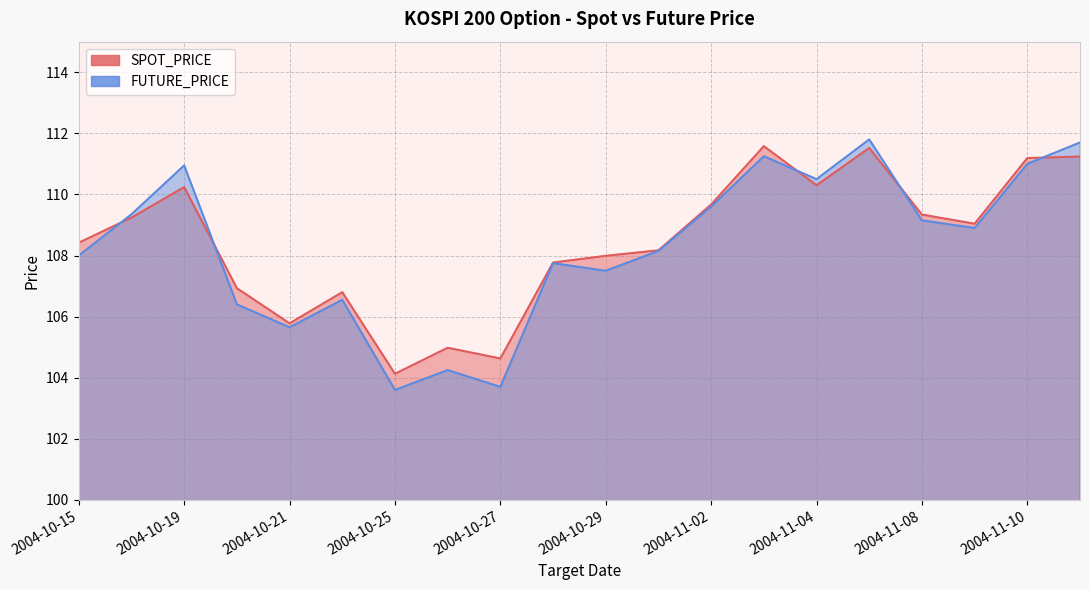

What is the smallest value displayed?

103.6